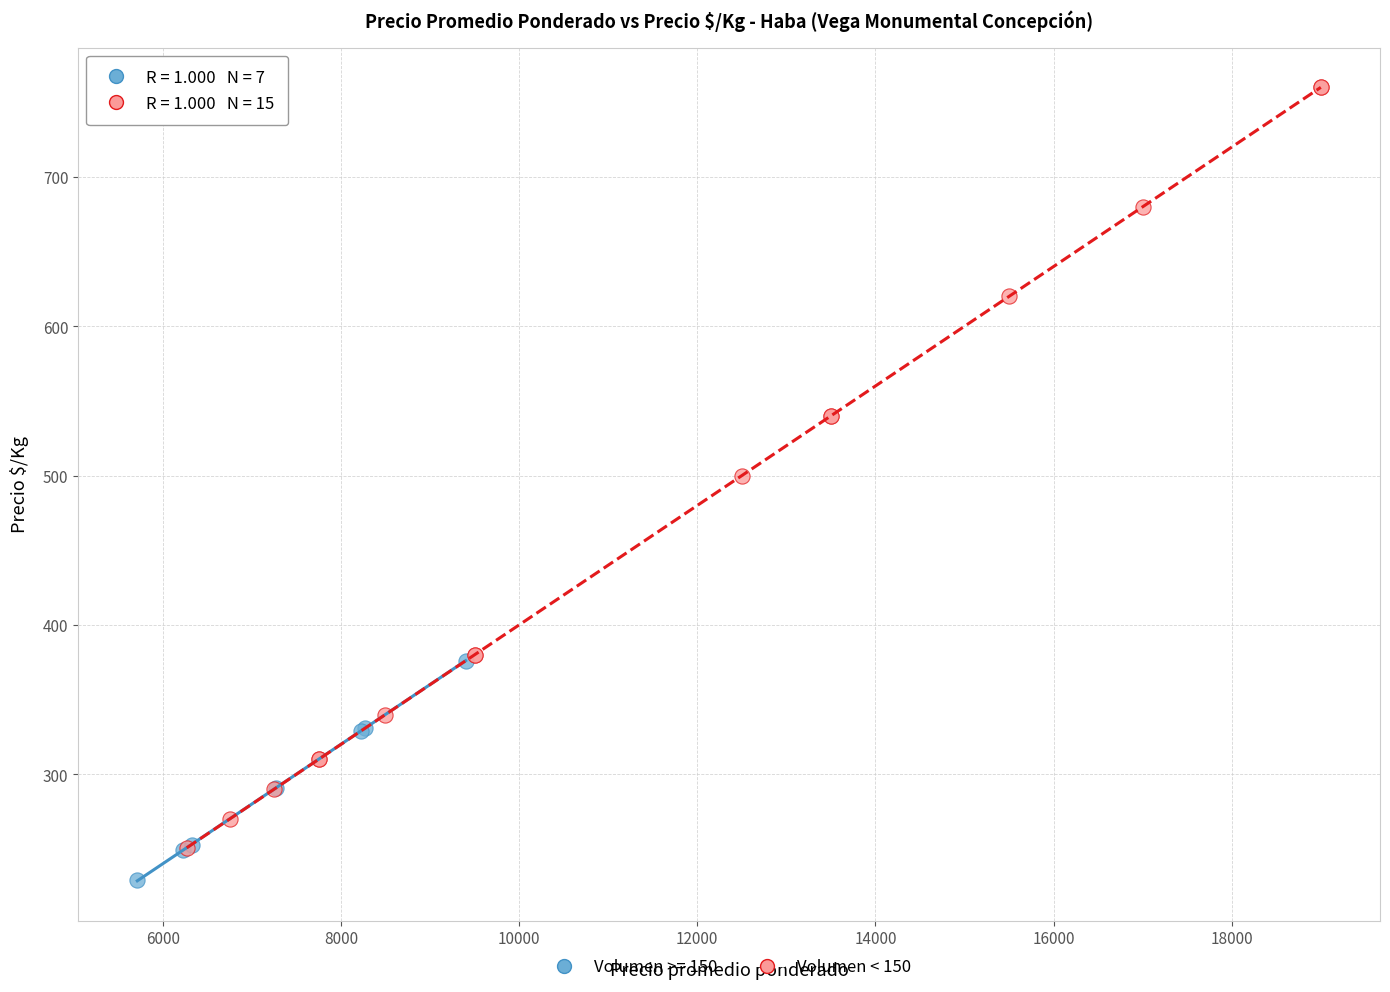

Which series has the widest spread of Y values?

Volumen < 150